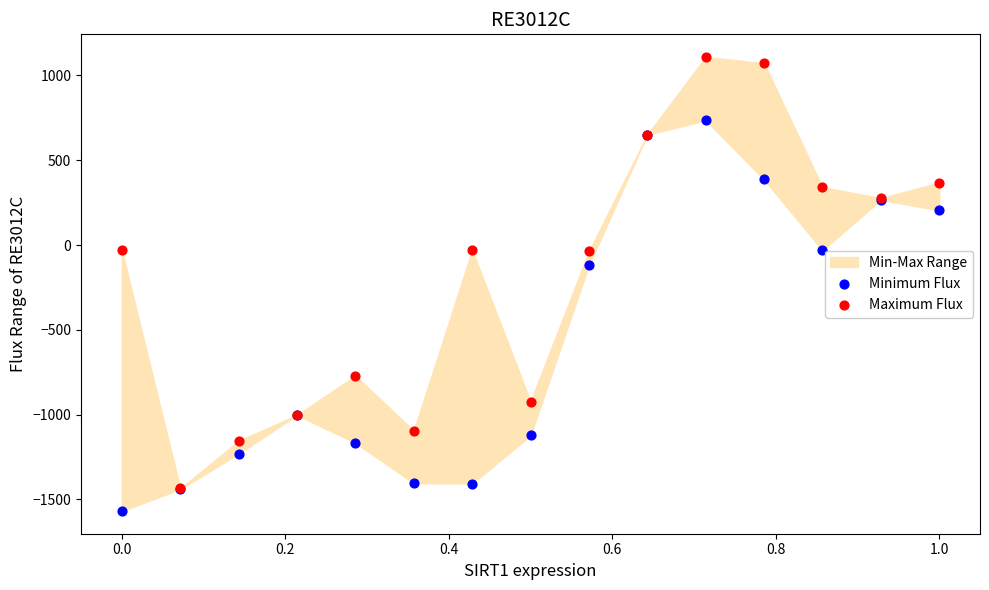

Which series reaches the minimum Y coordinate?

Minimum Flux